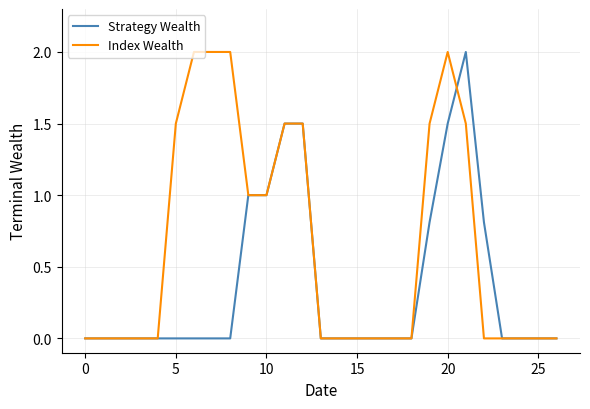

What is the highest value of the Index Wealth series?

2.0